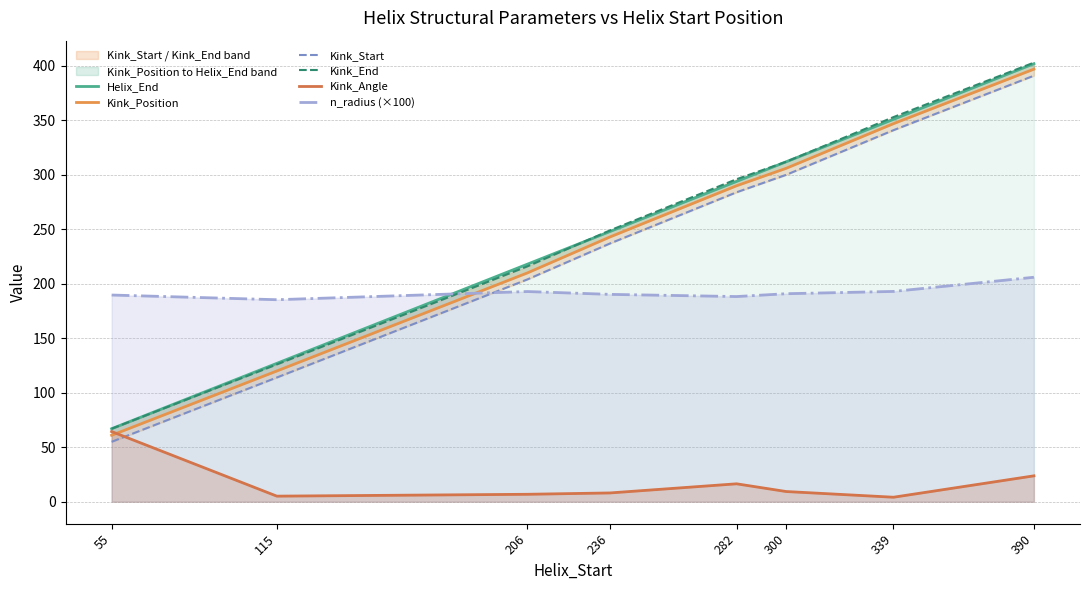

After their last crossing, which series has the higher values: Kink_Start or Kink_Angle?

Kink_Start